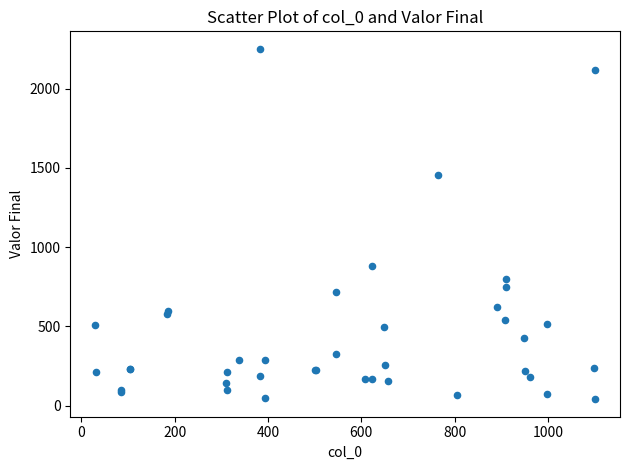

What Y value in the scatter plot is closest to 1145?

882